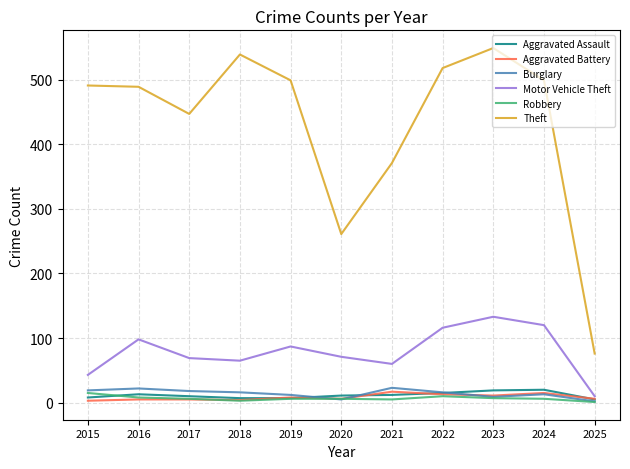

True or false: Theft and Aggravated Assault cross at least once.

False